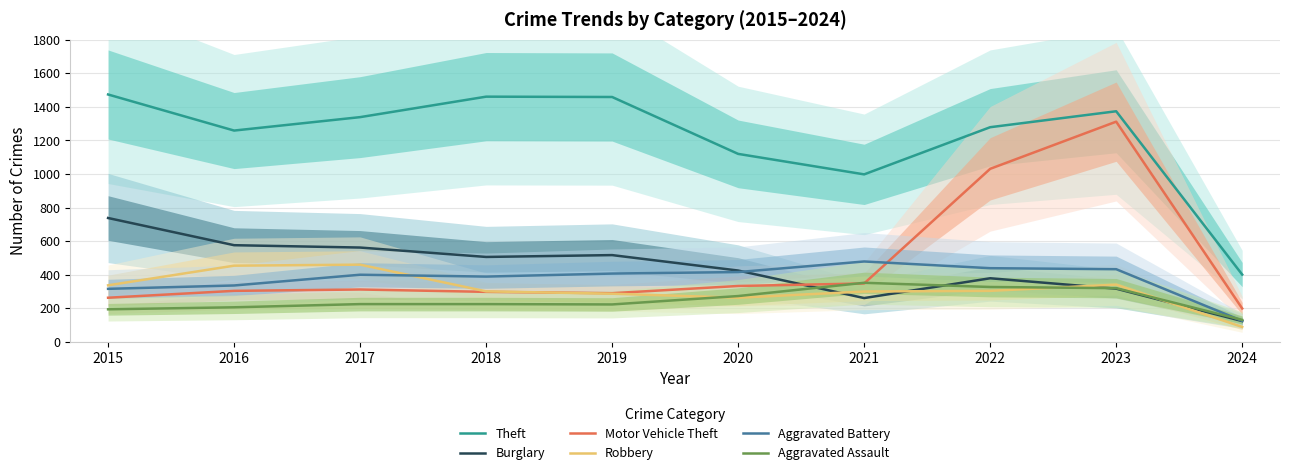

Which series changed the most between 2015 and 2019?

Burglary